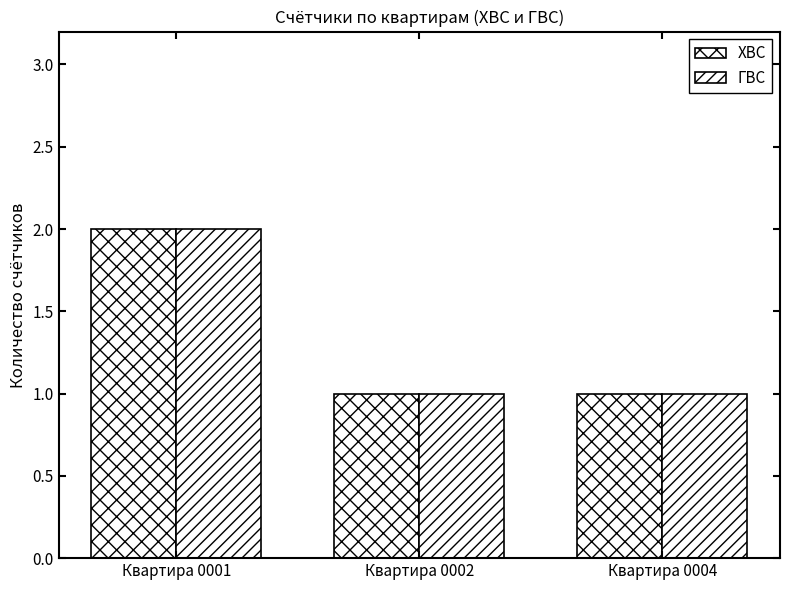

How many data points does each series have?

3